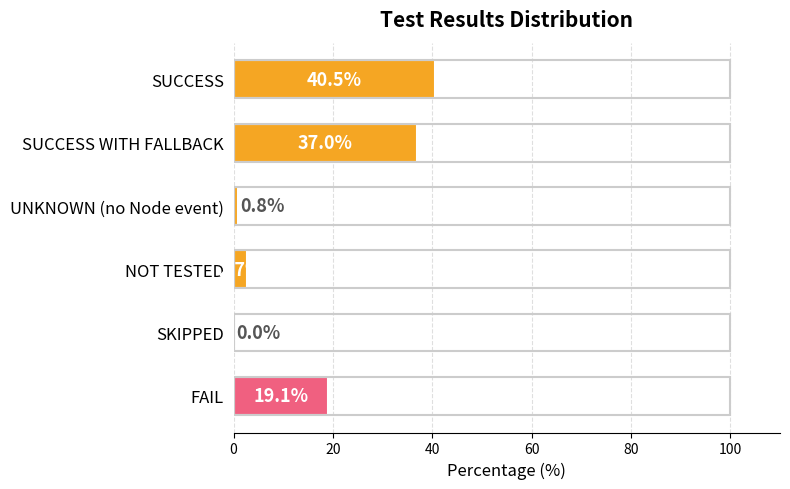

The value at FAIL is 19.1. True or false?

True